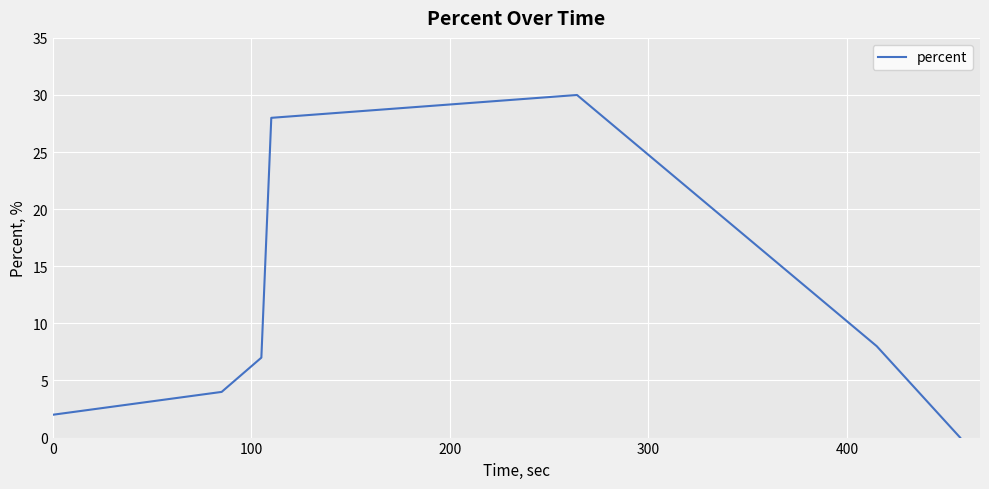

True or false: there are more than 1 points higher than both neighbors.

False